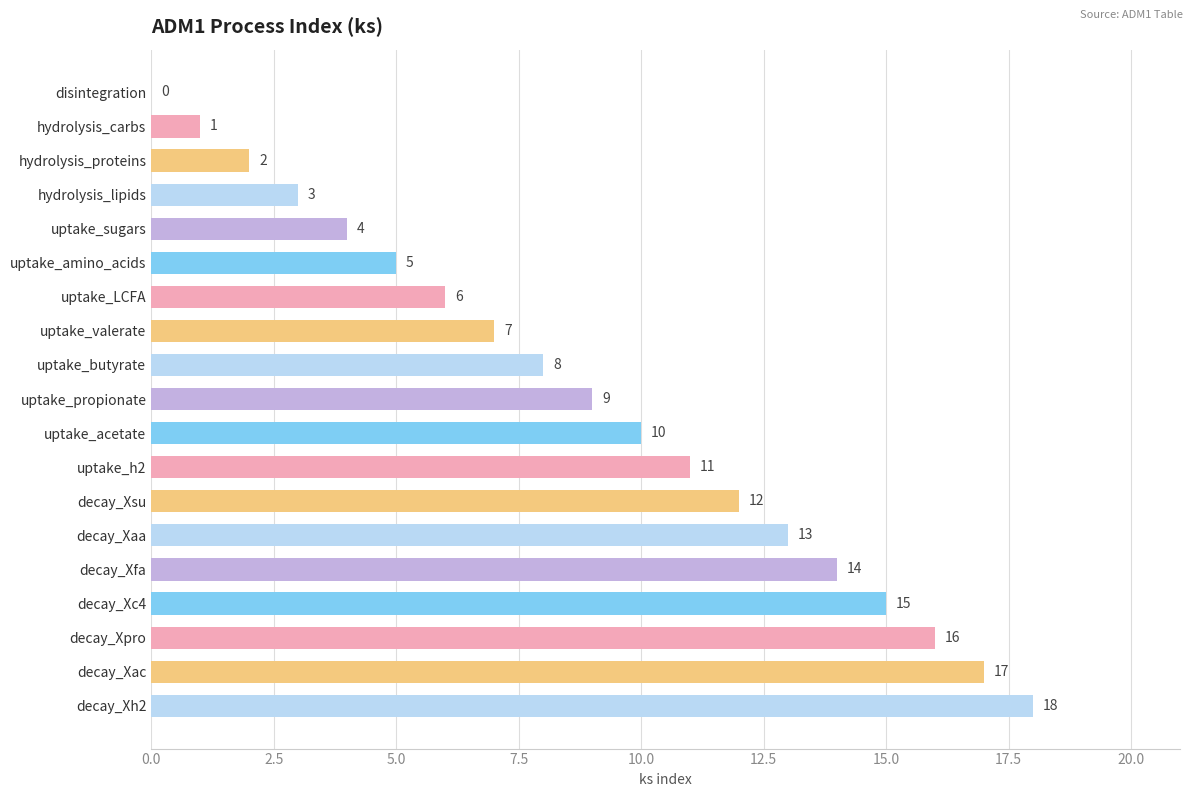

At which label is the value closest to 9?

uptake_propionate